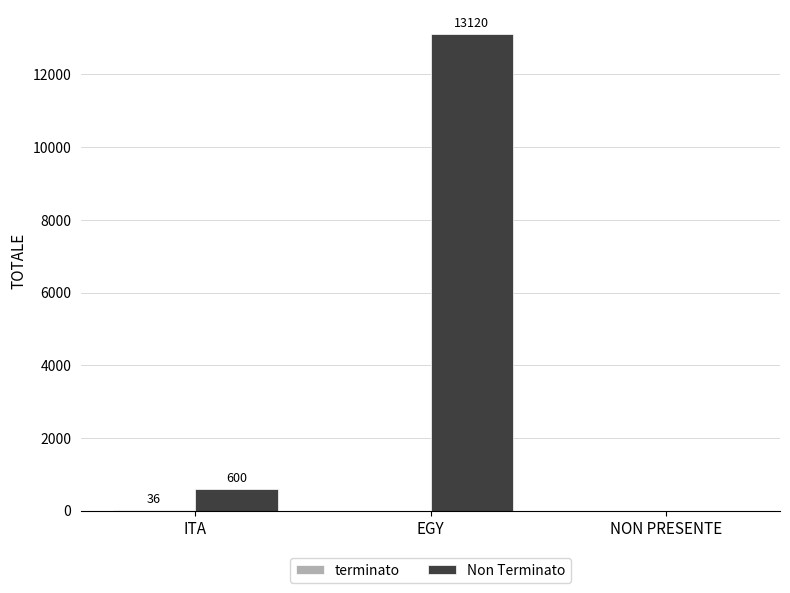

Between ITA and NON PRESENTE, which series saw the biggest shift?

Non Terminato